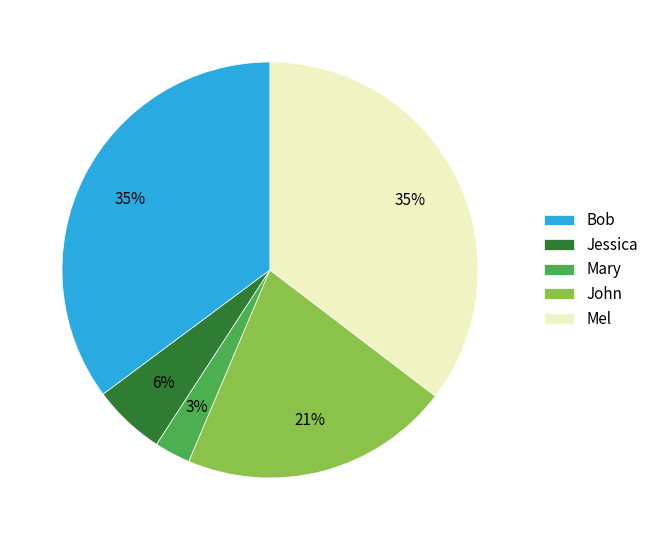

How many segments does this pie chart have?

5